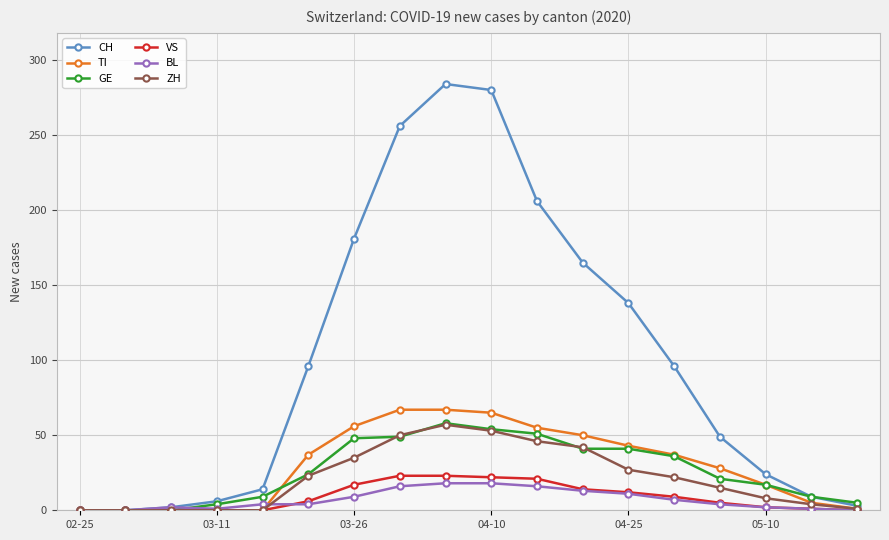

What is the greatest value displayed?

284